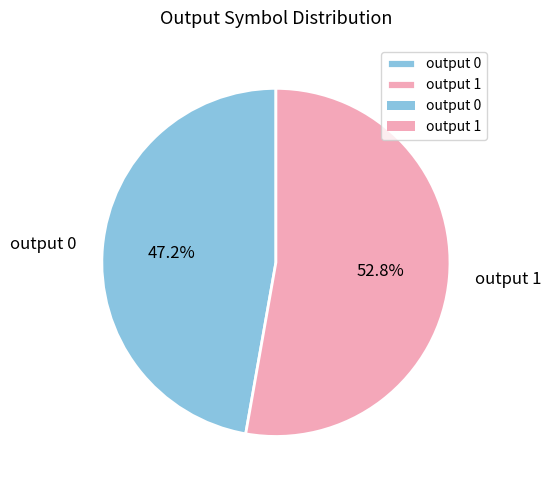

Is output 0 the majority of the pie?

No